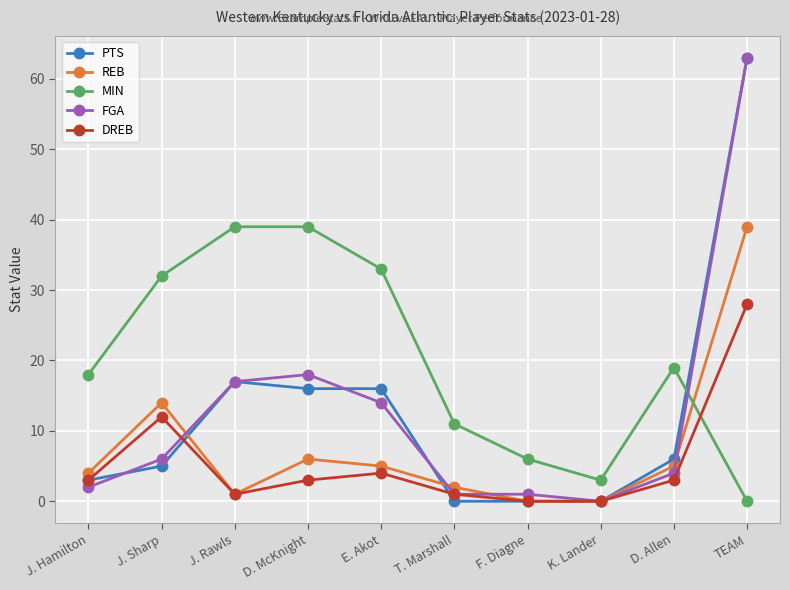

What is the label of the 1st point from the left?

J. Hamilton